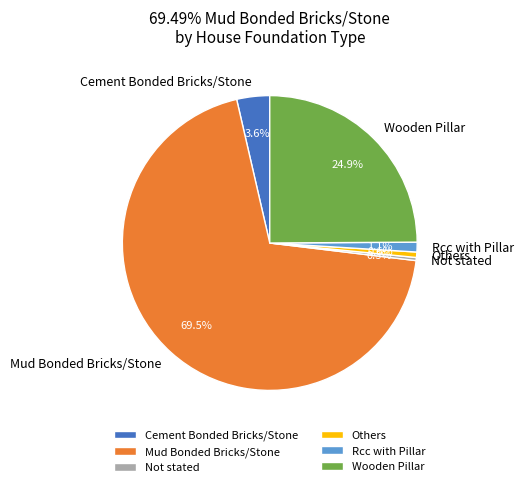

Is Cement Bonded Bricks/Stone the majority of the pie?

No